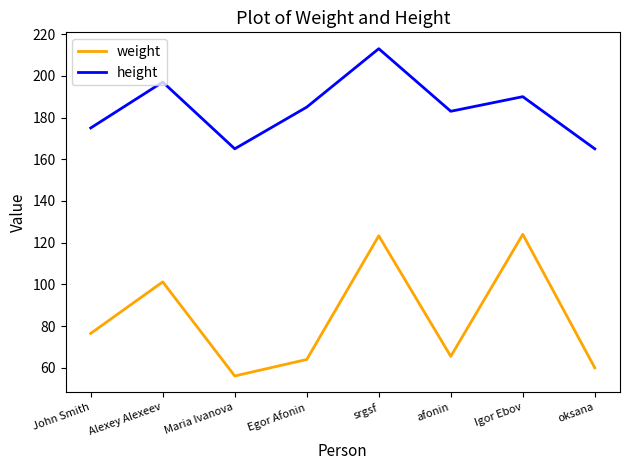

Reading left to right, extract all data points from this chart.

weight: 76.5	101.2	56.1	64.0	123.3	65.5	124.0	60.0
height: 175.0	197.0	165.0	185.0	213.0	183.0	190.0	165.0